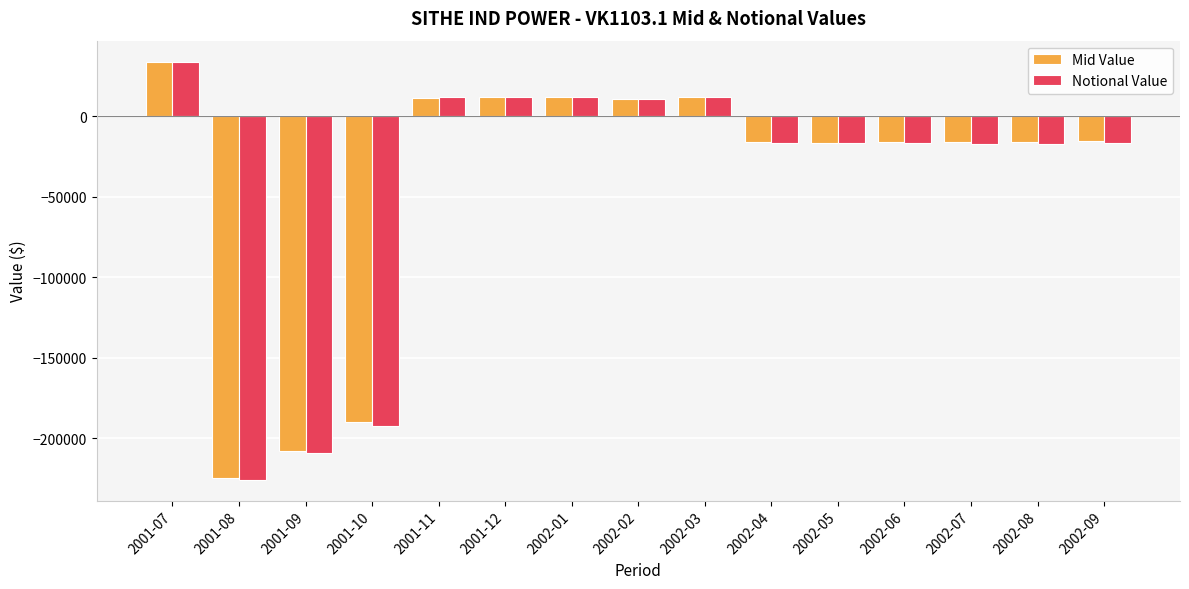

What are all the series names shown in the legend?

Mid Value, Notional Value